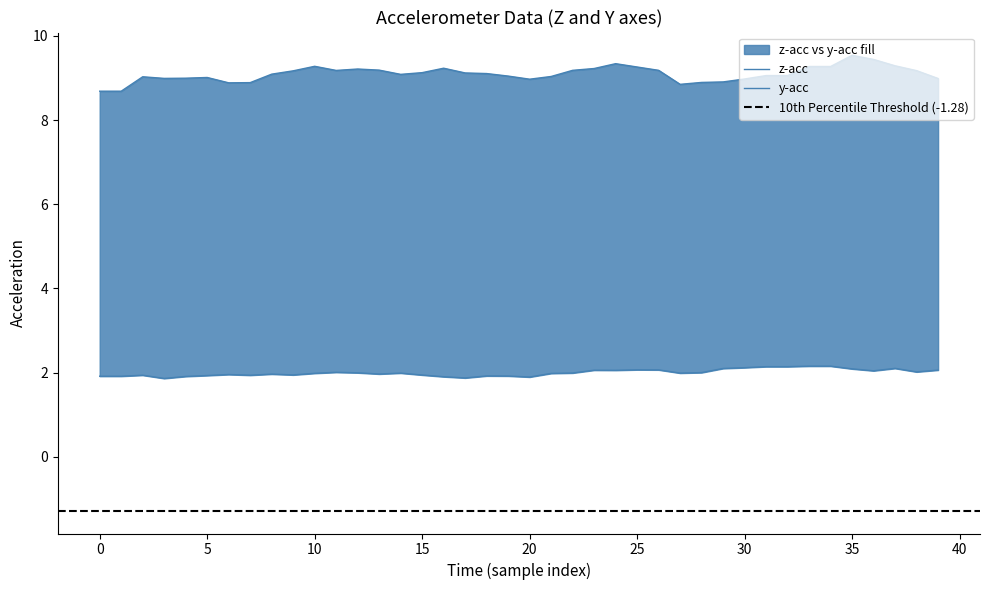

What position from the right is 38?

2